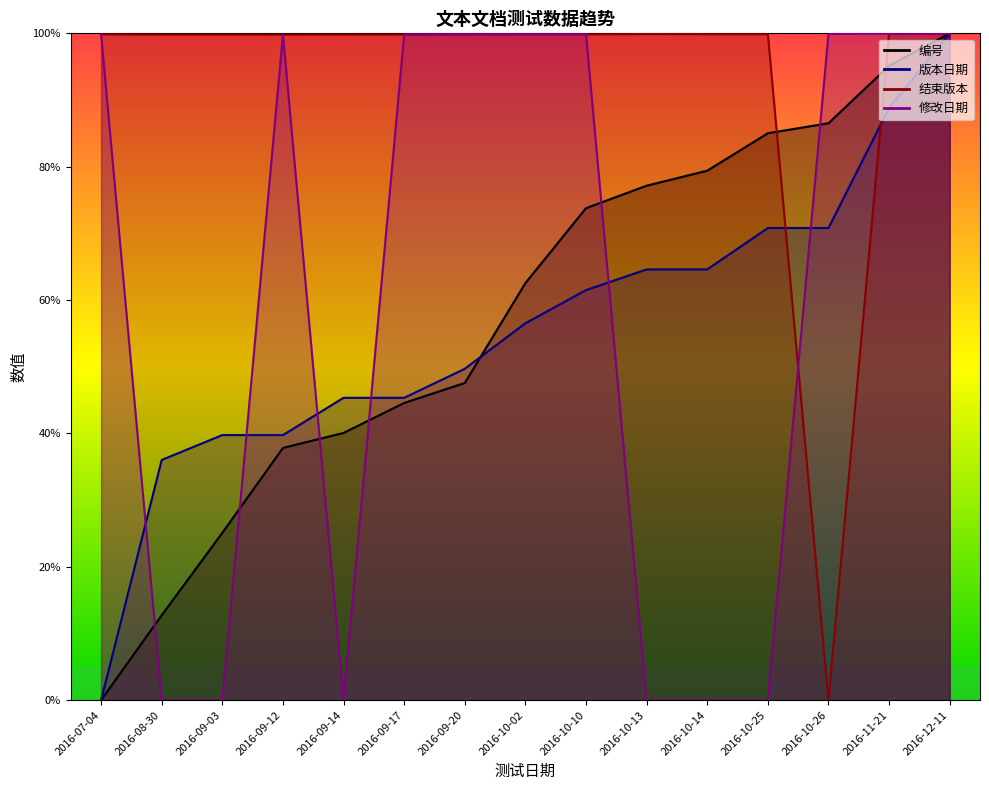

What is the sum of all 版本日期_line values?

833.5